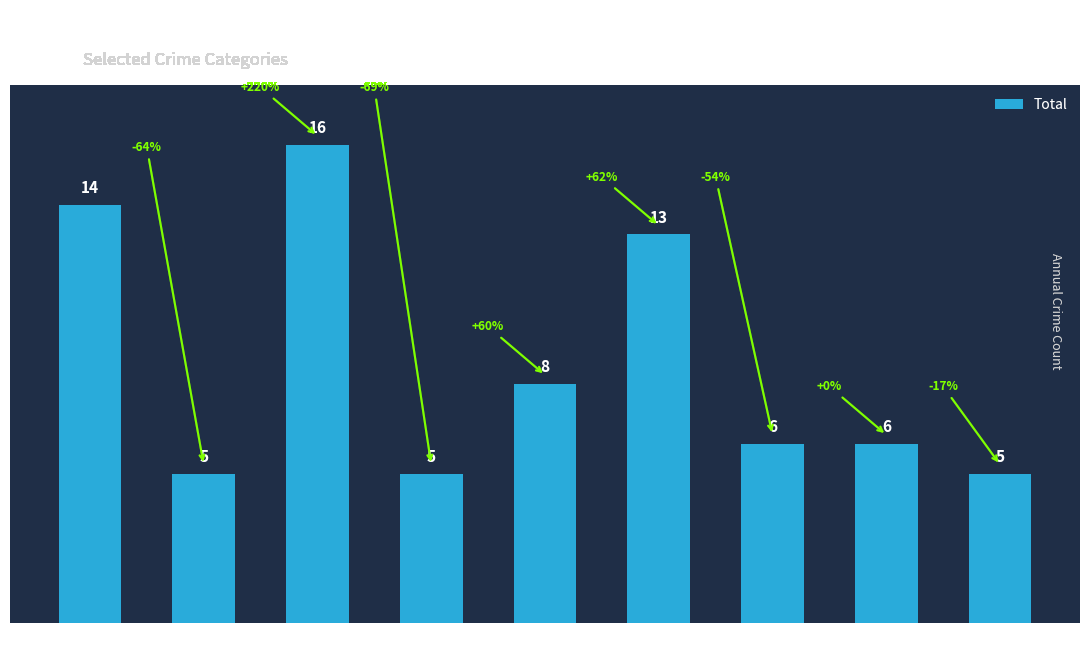

What is the value of the 1st bar from the left?

14